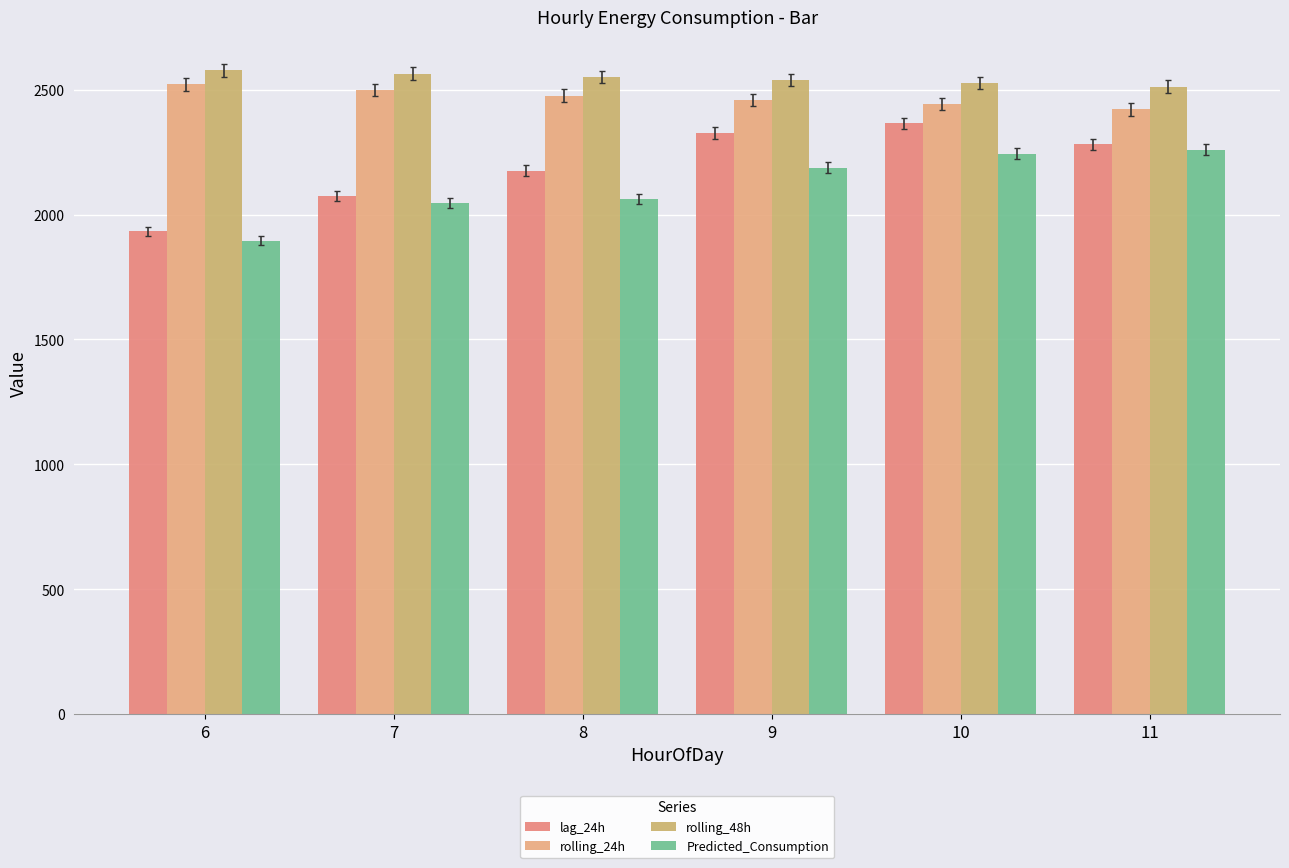

What is the difference between the maximum and minimum values in the lag_24h series?

432.0